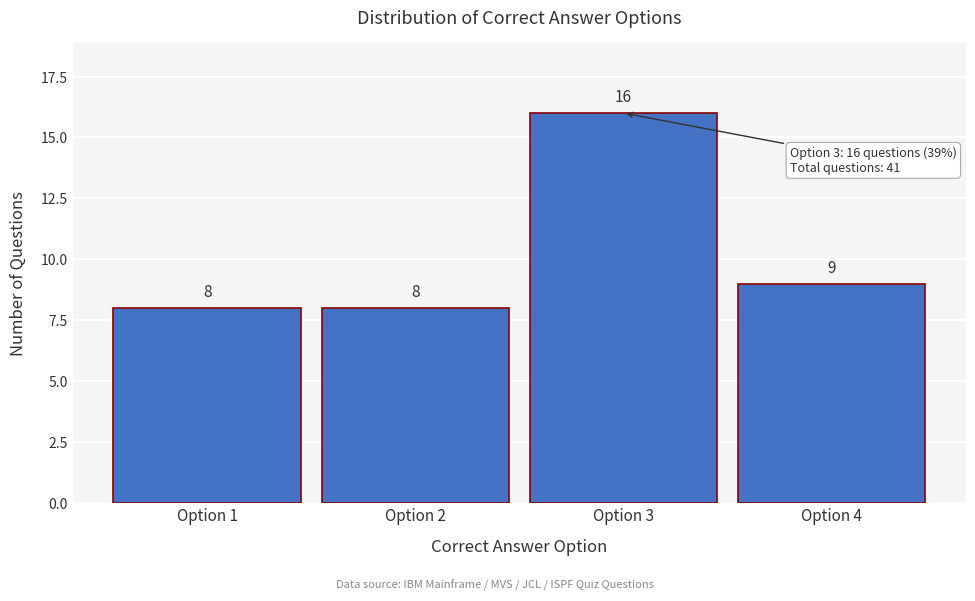

Reading left to right, extract all data points from this chart.

8	8	16	9